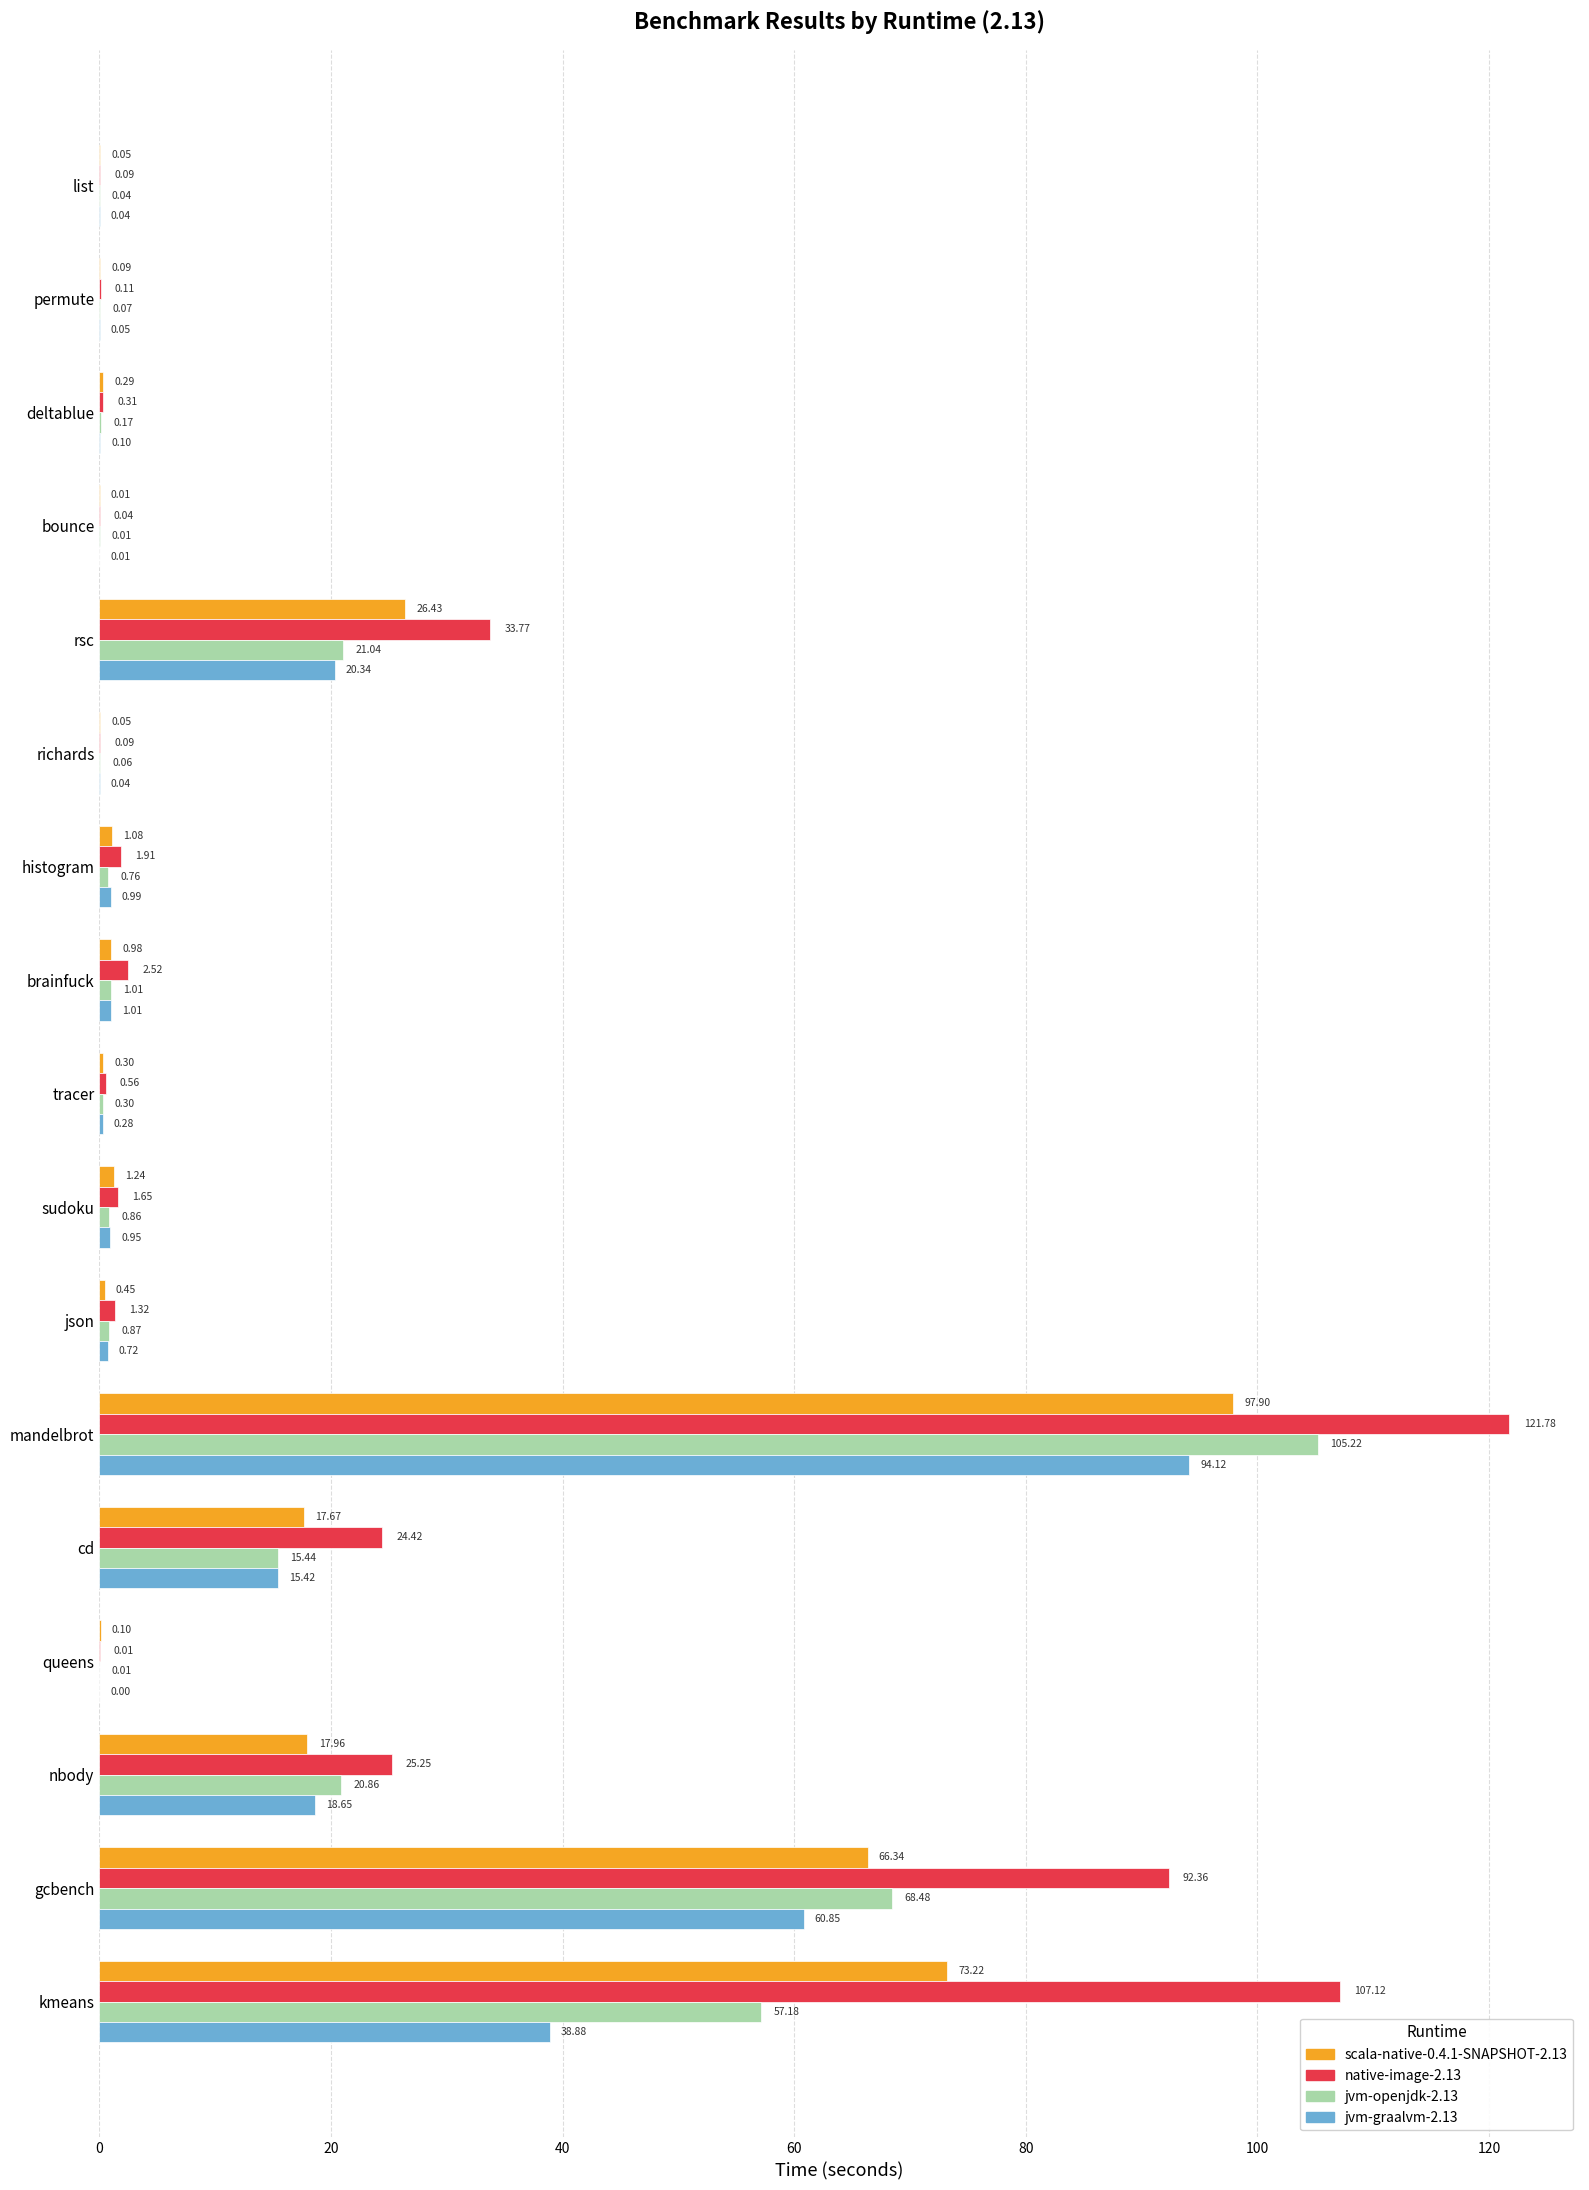

At which category does the chart reach its peak across all series?

mandelbrot